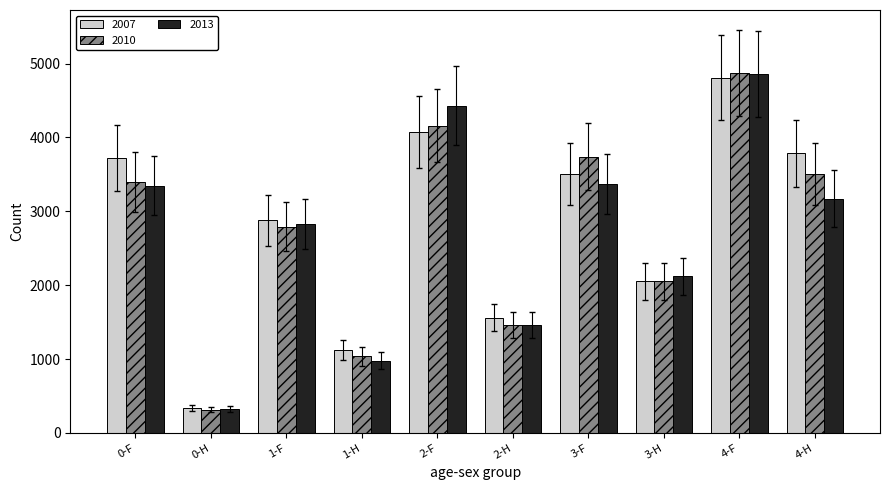

Which series has the largest total across all categories?

2007